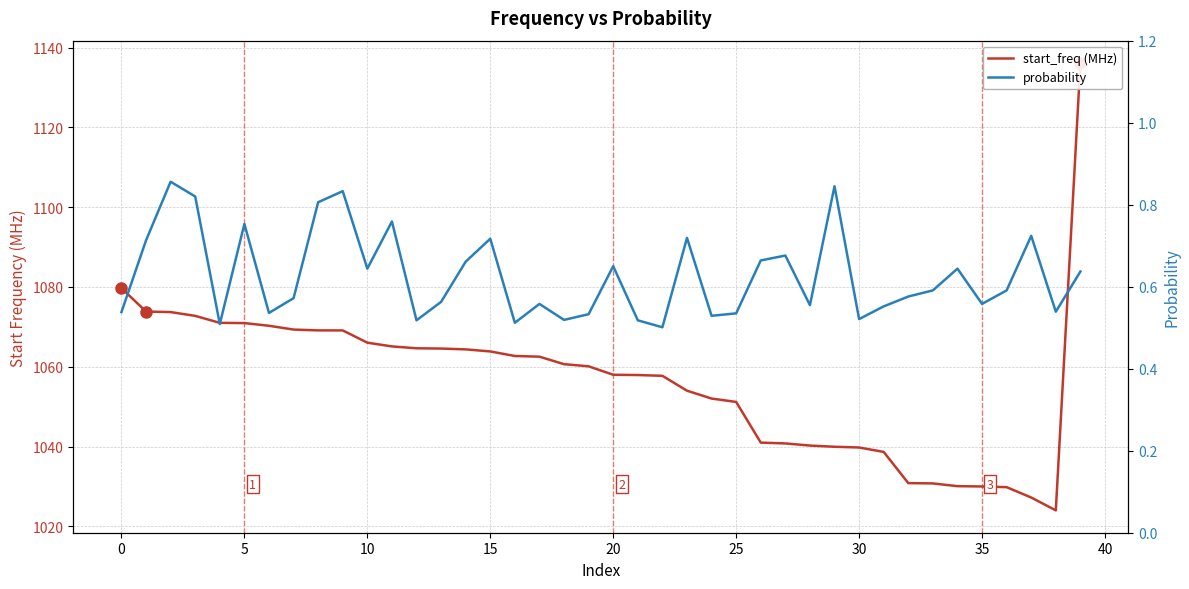

Which series changed the most between 0 and 35?

start_freq (MHz)